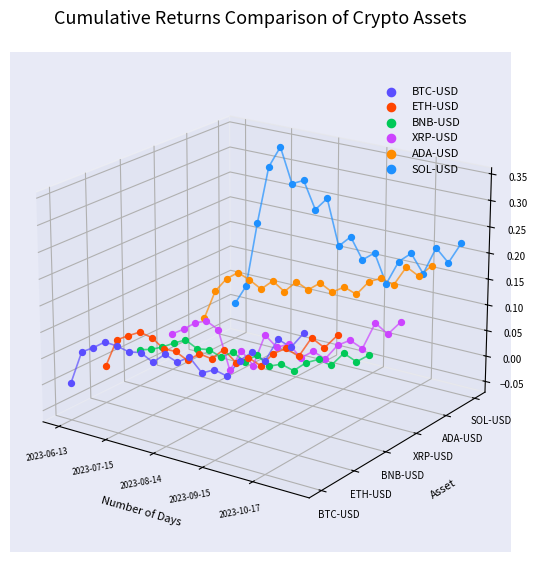

Which series has the largest Y range (max minus min)?

SOL-USD